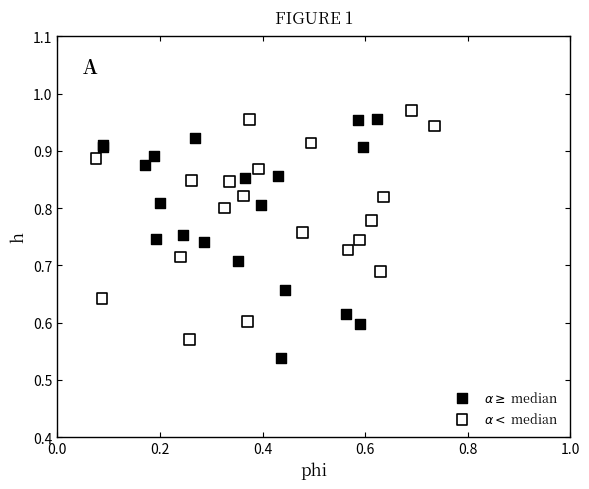

What are all the series names shown in the legend?

$\alpha \geq$ median, $\alpha <$ median